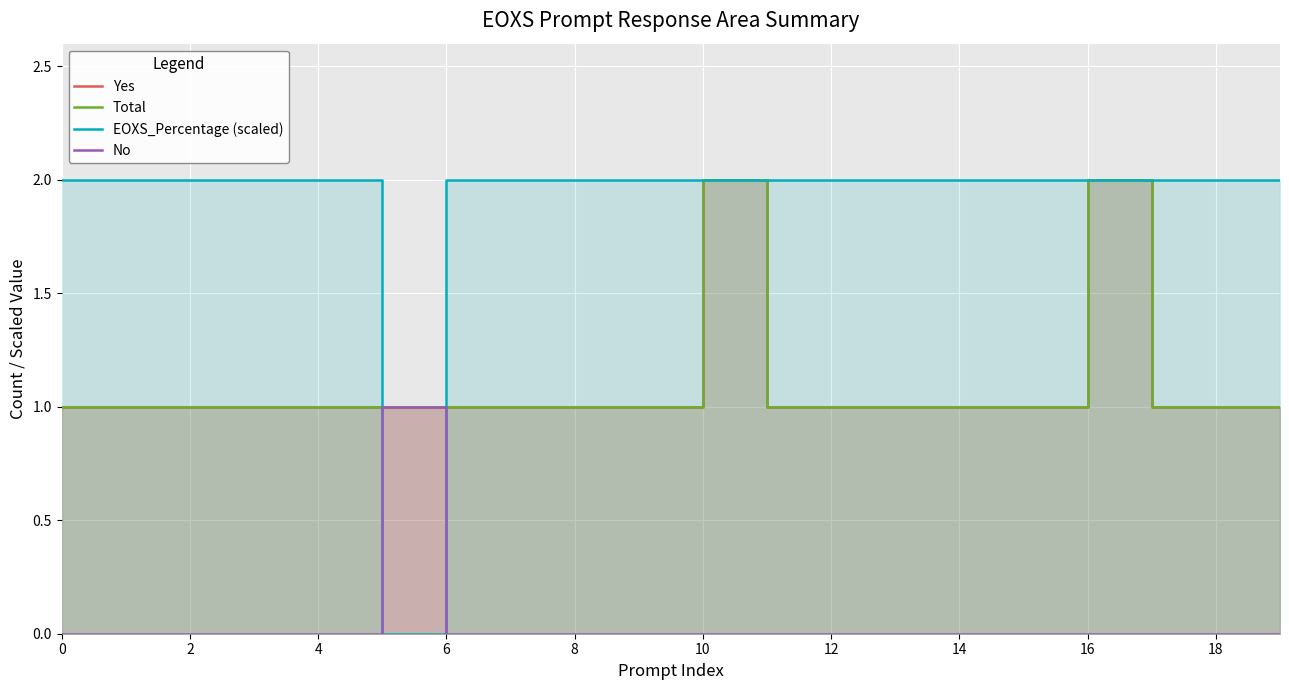

True or false: No and Total intersect in this chart.

False